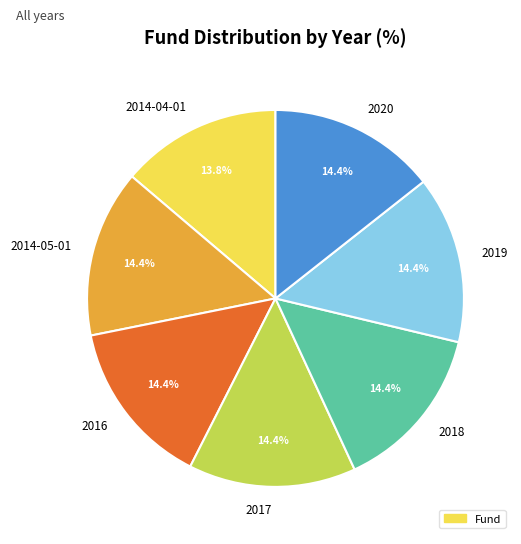

Combined, do 2014-04-01 and 2017 account for over 50%?

No